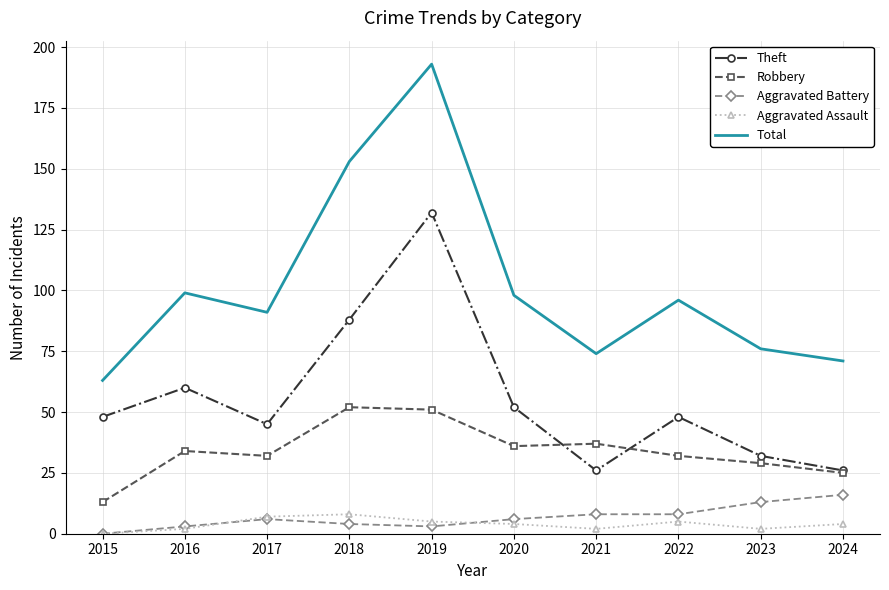

How many distinct data groups are displayed?

5